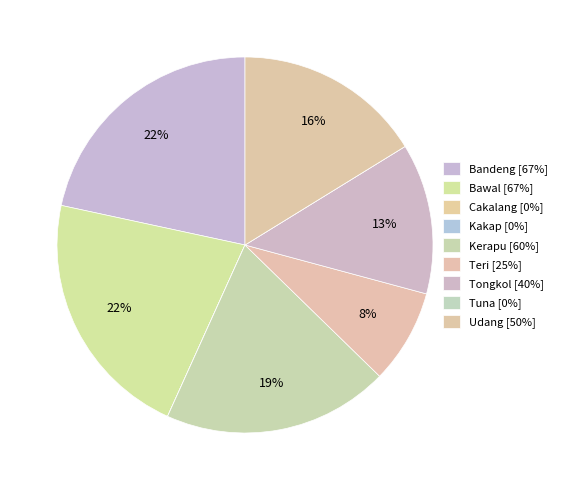

Does Kakap represent more than half of the total?

No